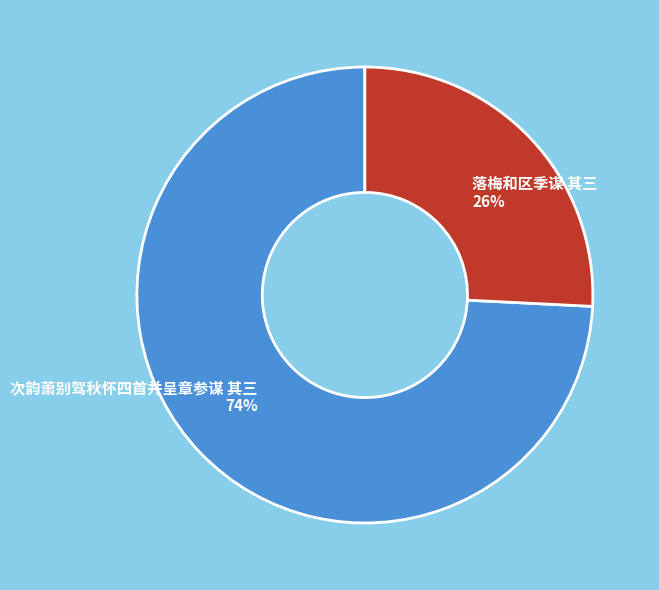

Rank the categories by value from highest to lowest.

次韵萧别驾秋怀四首并呈章参谋 其三, 落梅和区季谋 其三